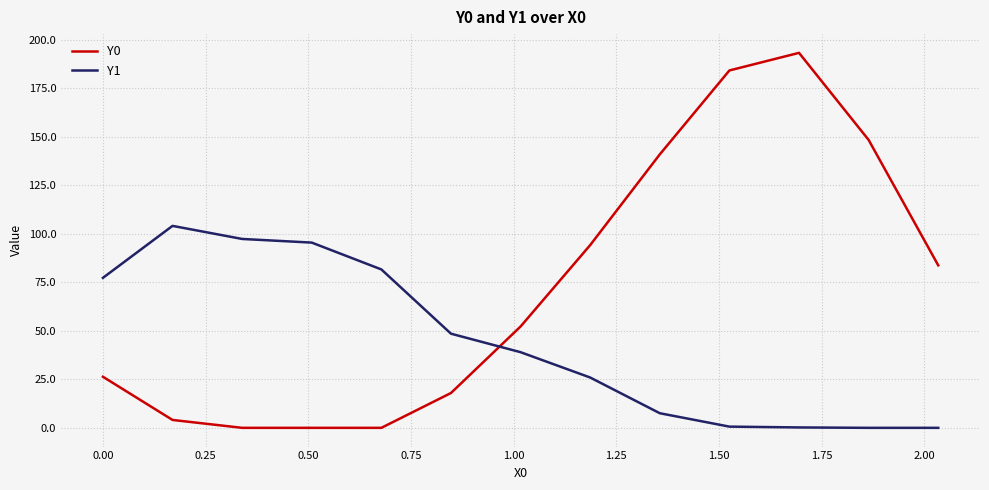

What is the average value of the Y0 series?

72.7